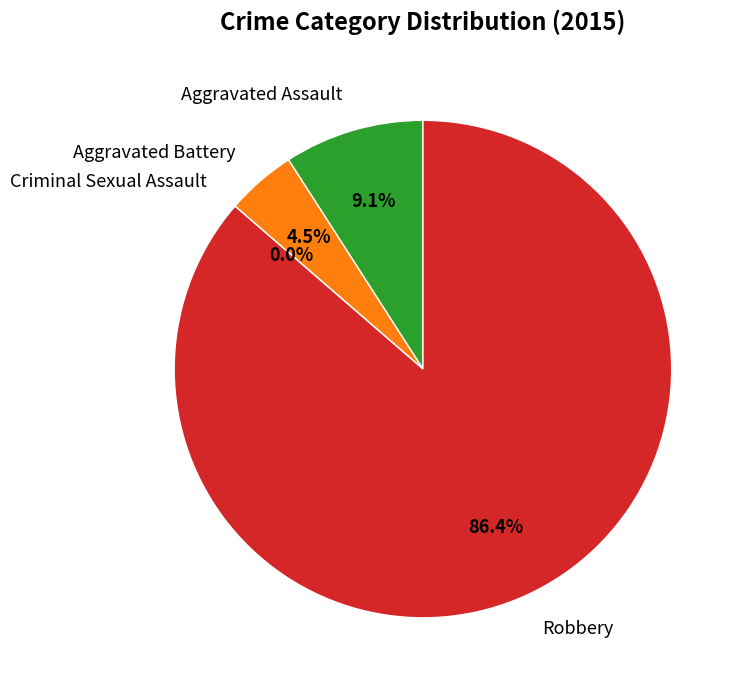

To the nearest percent, what is the difference between the largest and smallest slice percentages?

86%